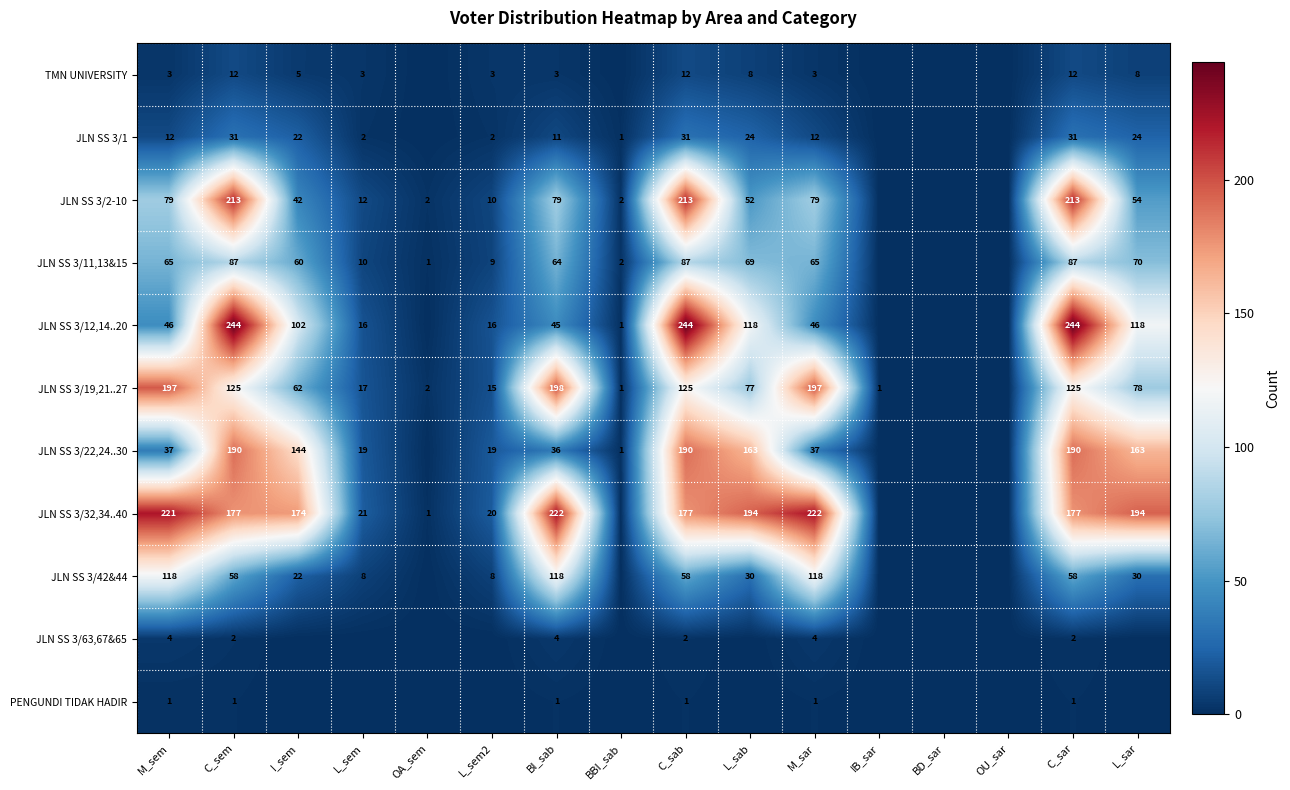

Which series changed the most between BI_sab and C_sab?

JLN SS 3/12,14..20